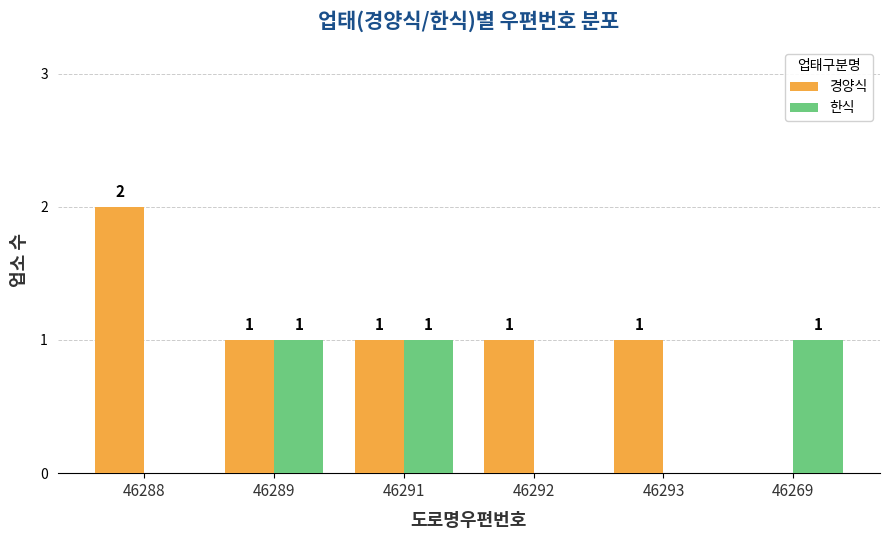

Is the value of 경양식 at 46292 greater than the value of 한식 at 46292?

Yes